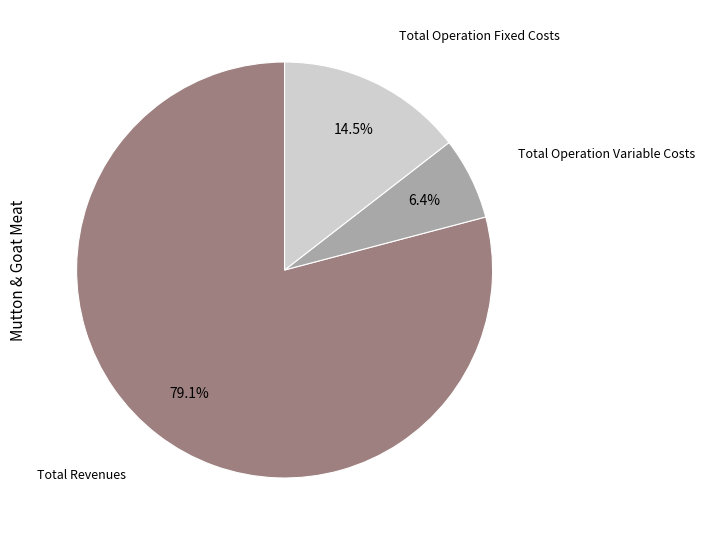

Is there any slice that represents more than half of the pie?

Yes